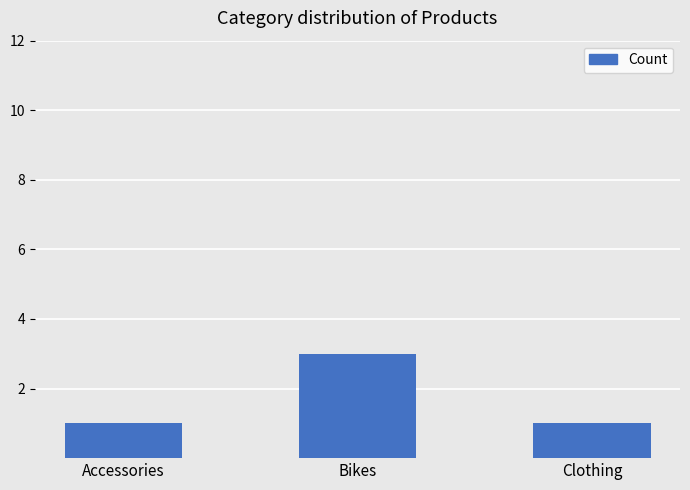

Read the value at Bikes.

3